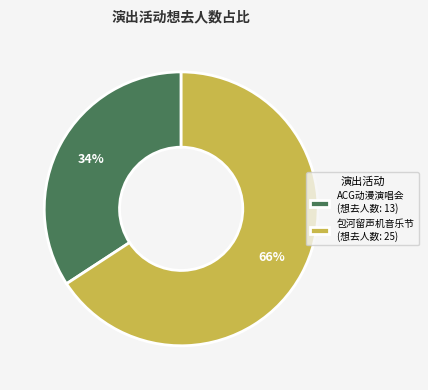

To the nearest percent, what percentage of the pie is ACG动漫演唱会 (想去人数: 13)?

34%